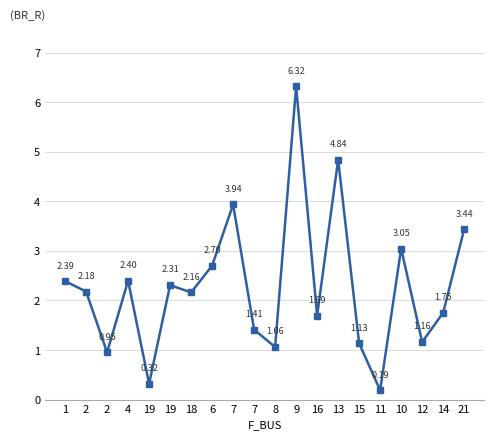

How many lines are shown in the chart?

1